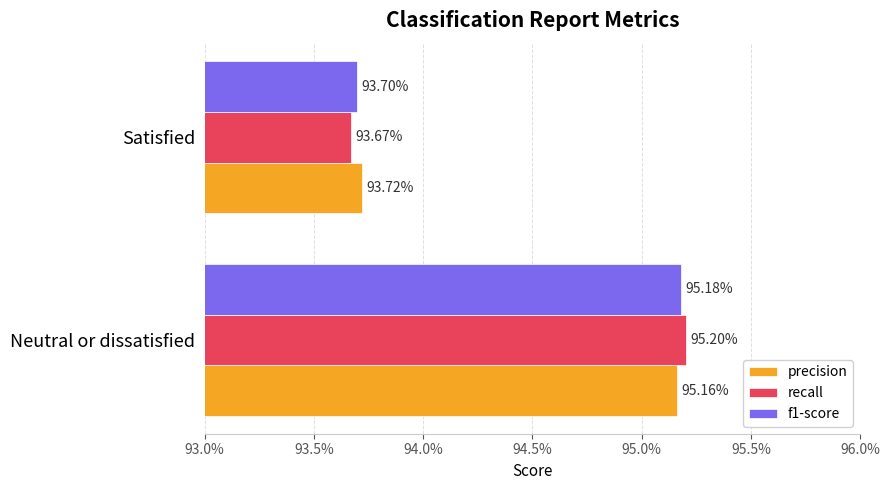

Count the f1-score values in the range 0 to 1.

2